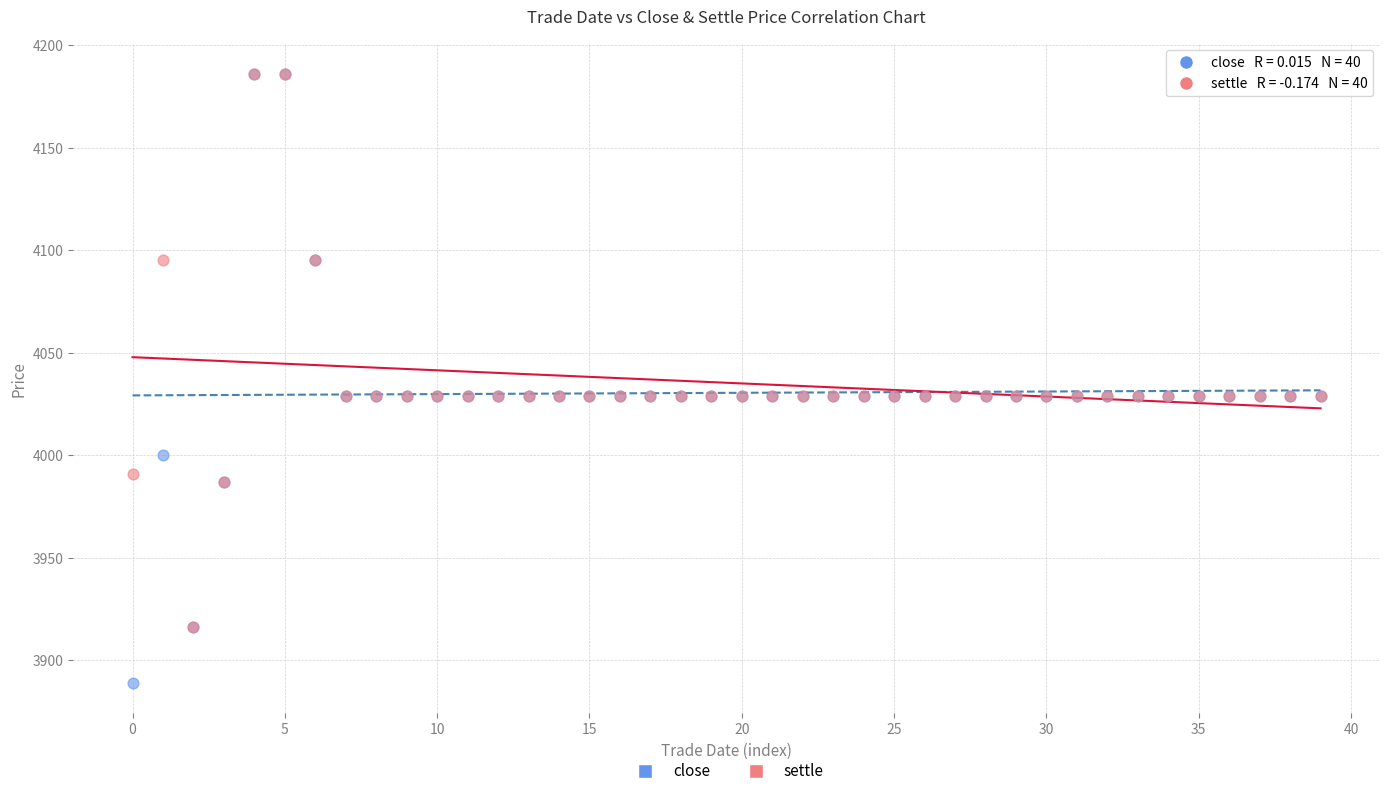

What are all the series names shown in the legend?

close, settle